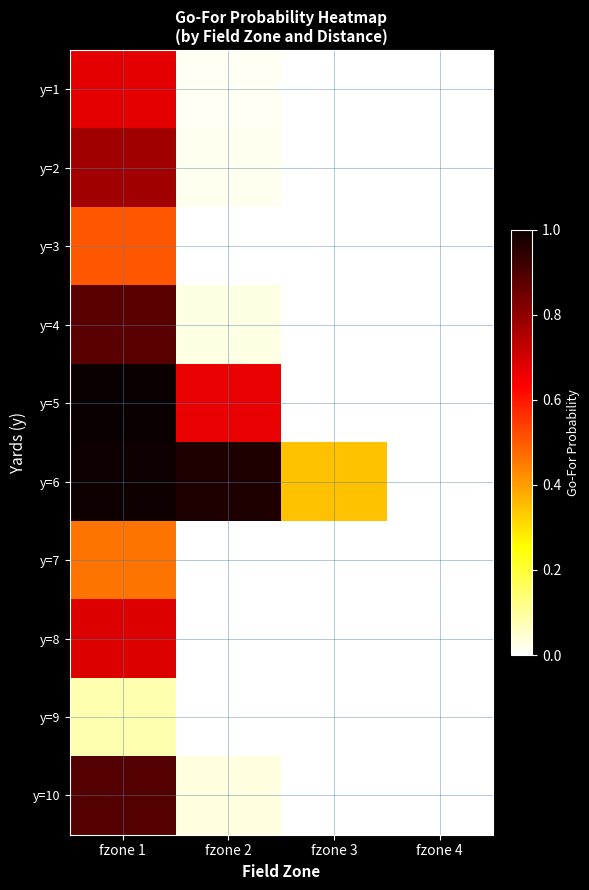

What is the maximum value shown in the chart?

1.0